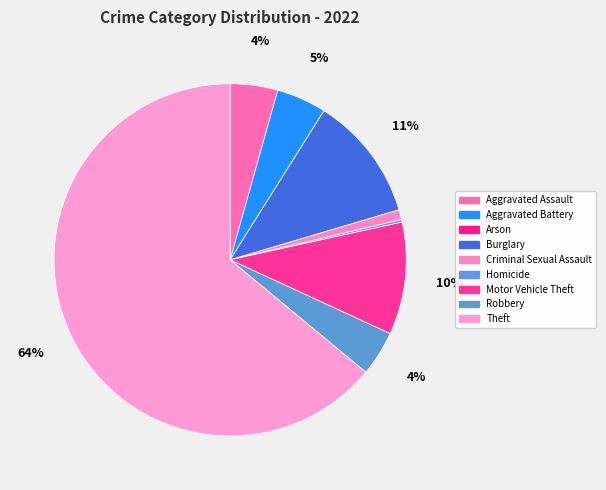

Which category has the smallest portion of the pie?

Arson